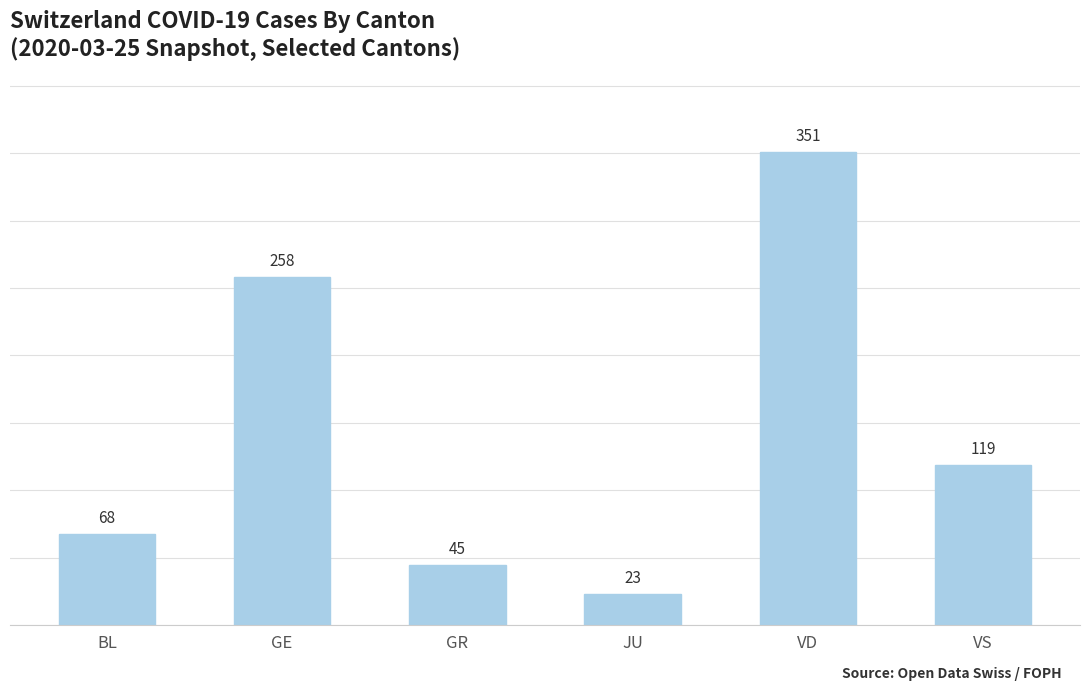

Reading left to right, what are all the values shown in this chart?

BL=68	GE=258	GR=45	JU=23	VD=351	VS=119